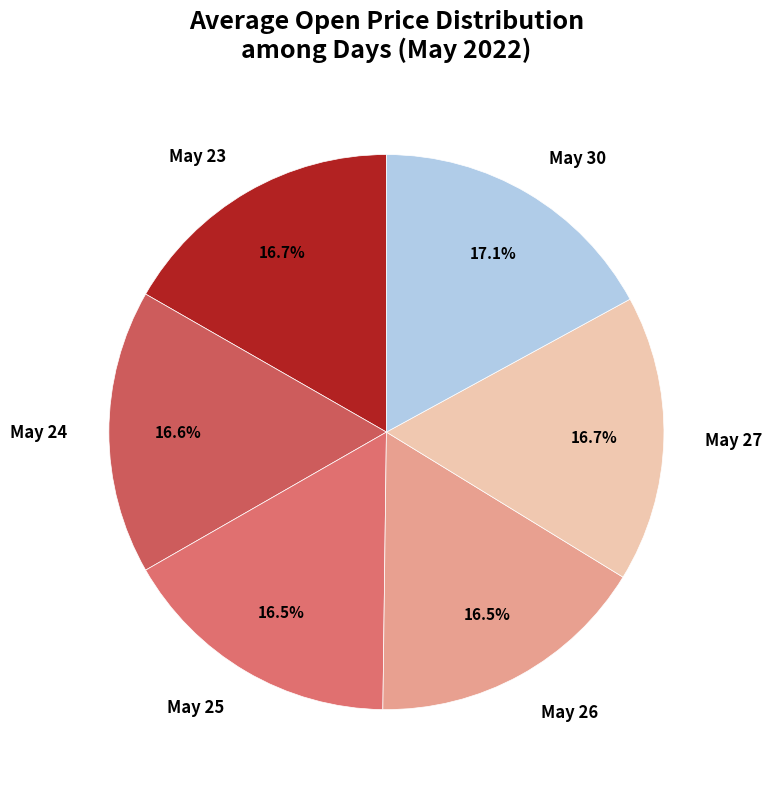

How much of the chart is everything except May 25?

83.5%